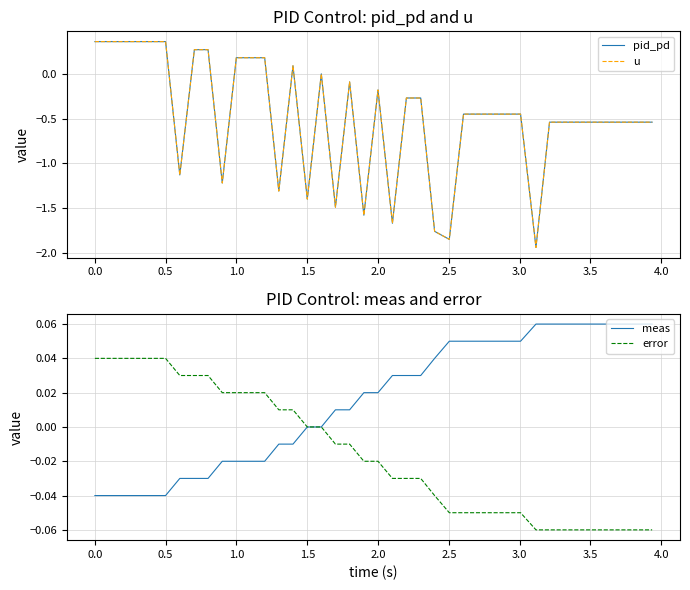

Rank the series by their maximum value, from lowest to highest.

error, meas, pid_pd, u